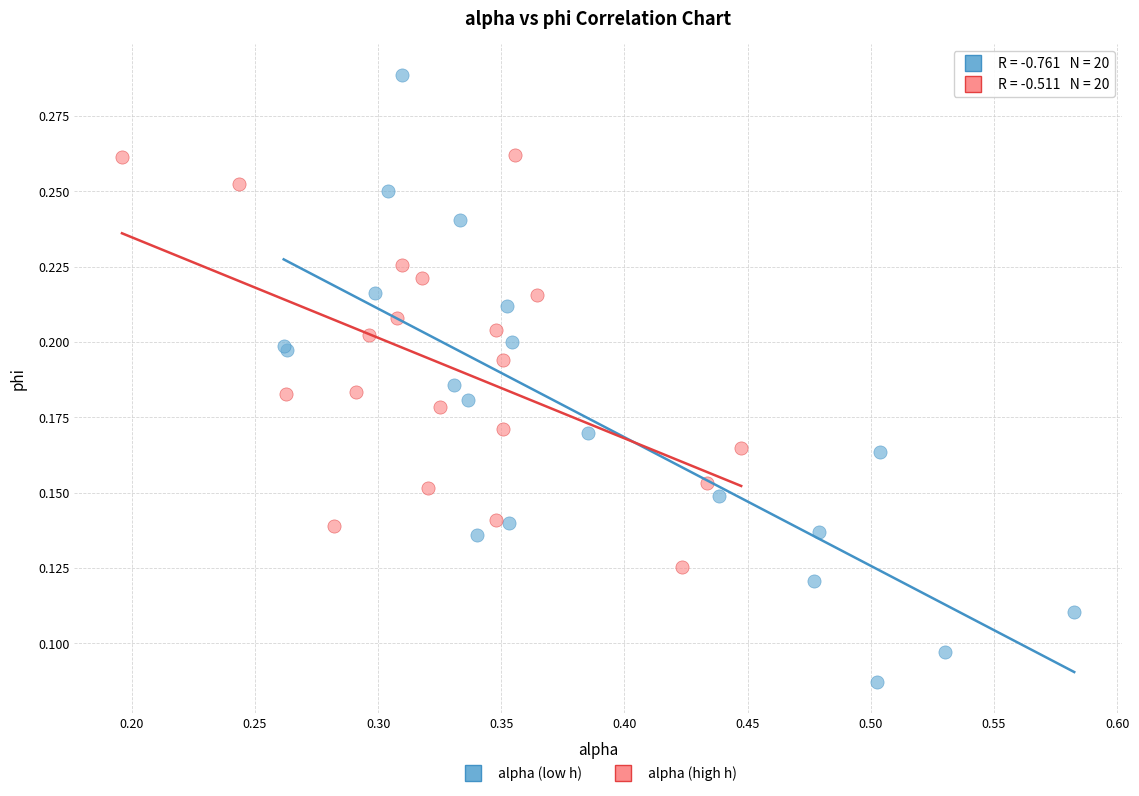

What are all the series names shown in the legend?

alpha (low h), alpha (high h)